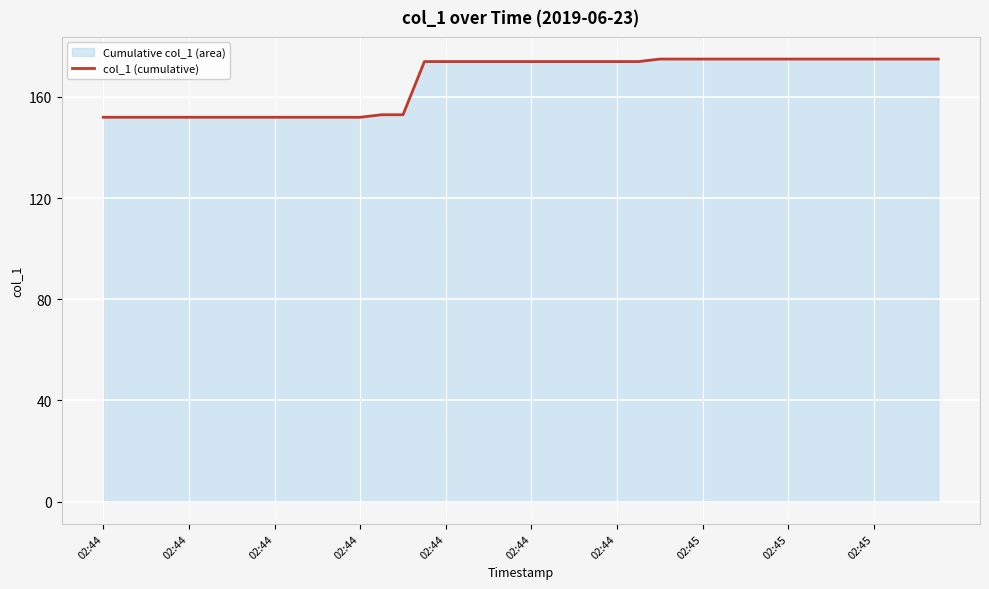

How many lines are shown in the chart?

1